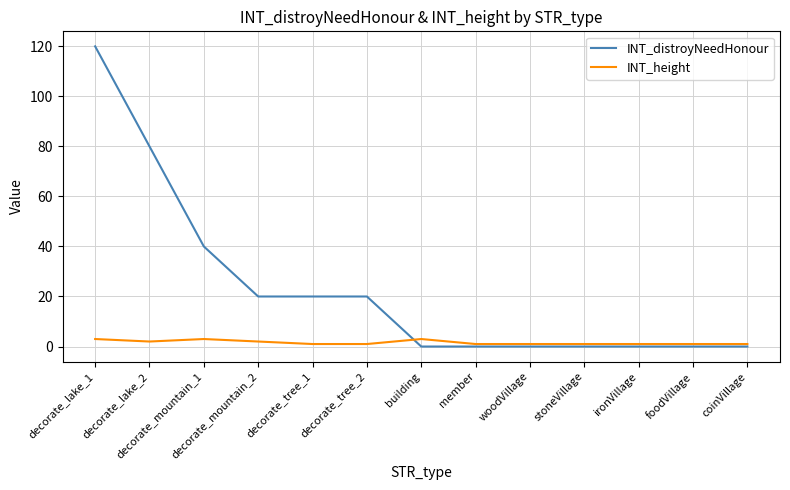

What is the sum of all INT_distroyNeedHonour values?

300